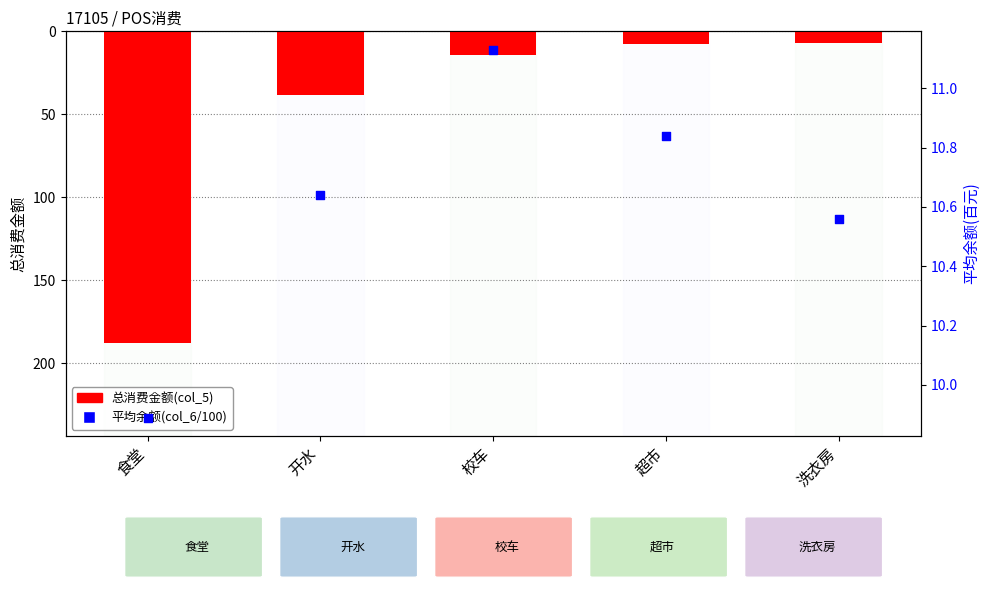

Which series has the widest spread of Y values?

总消费金额(col_5)